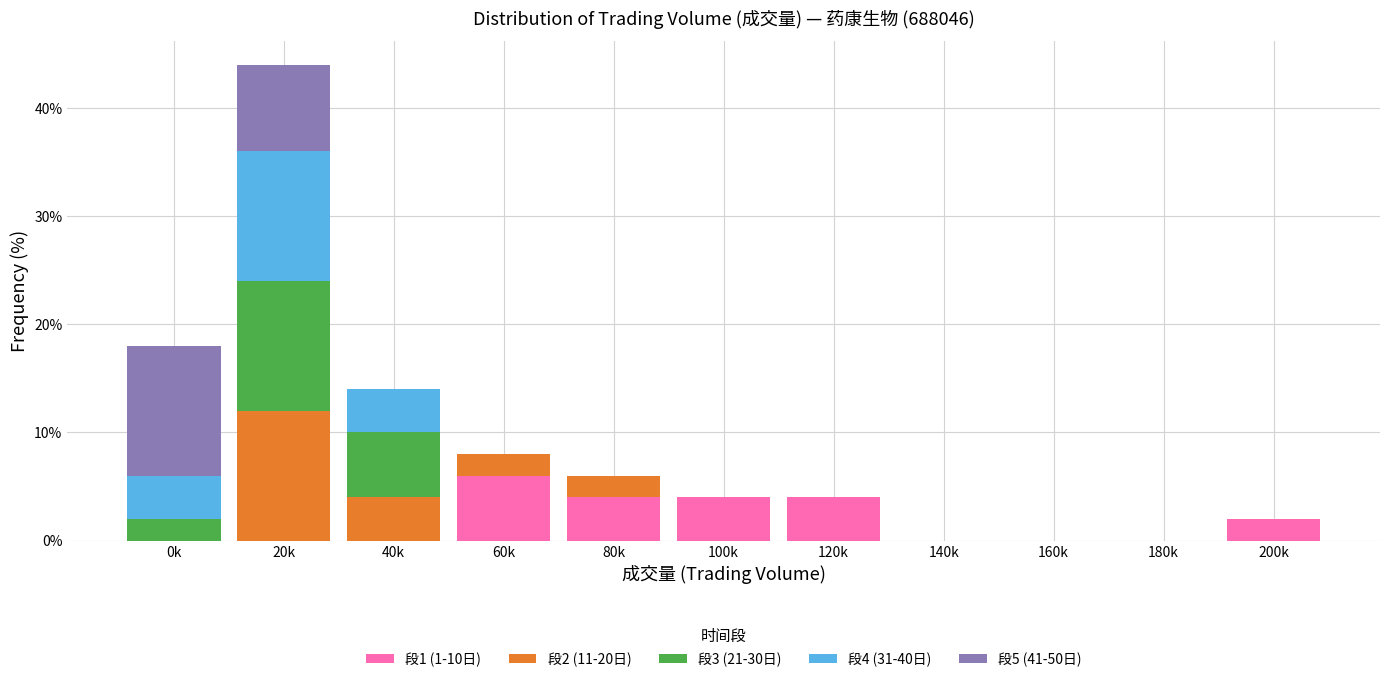

Which category has the highest value in the 段1 (1-10日) series?

60k